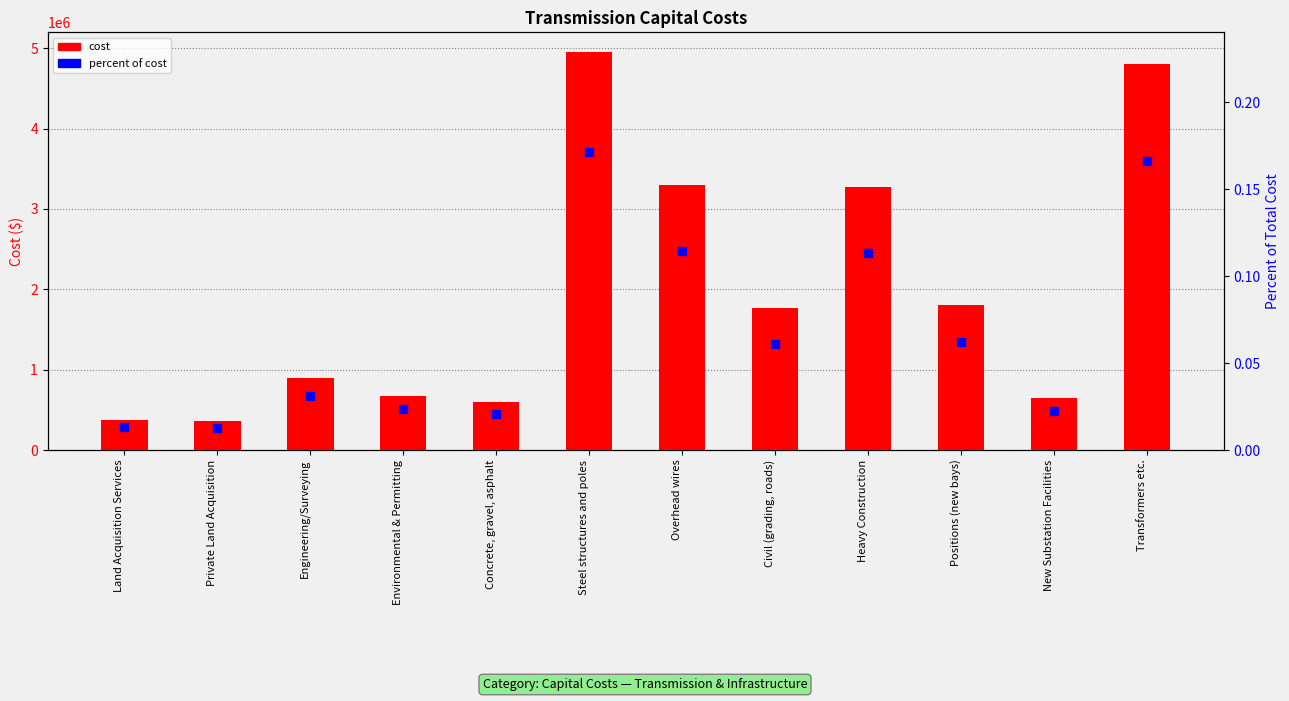

At how many categories does at least one series exceed 858291?

7